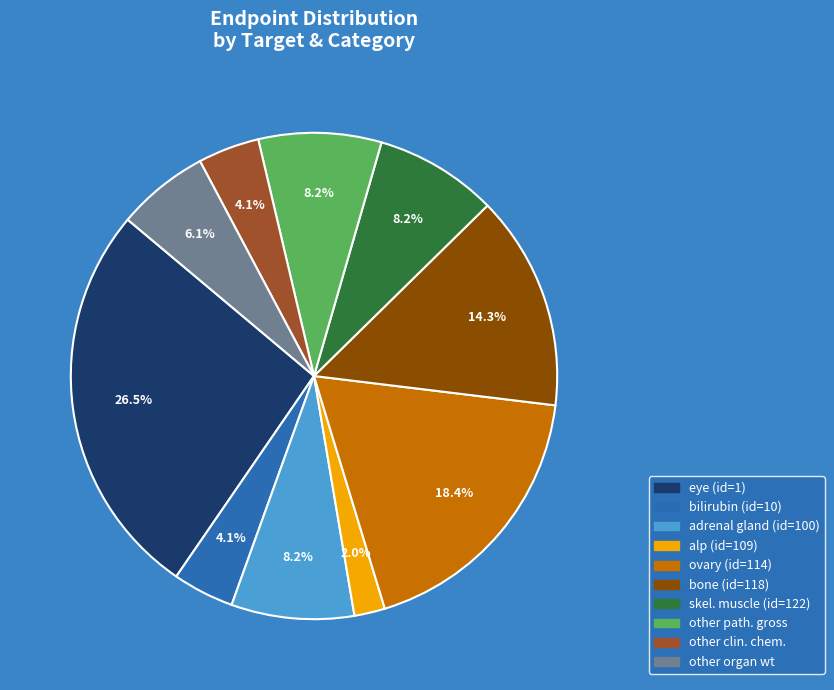

Does any single category account for the majority?

No